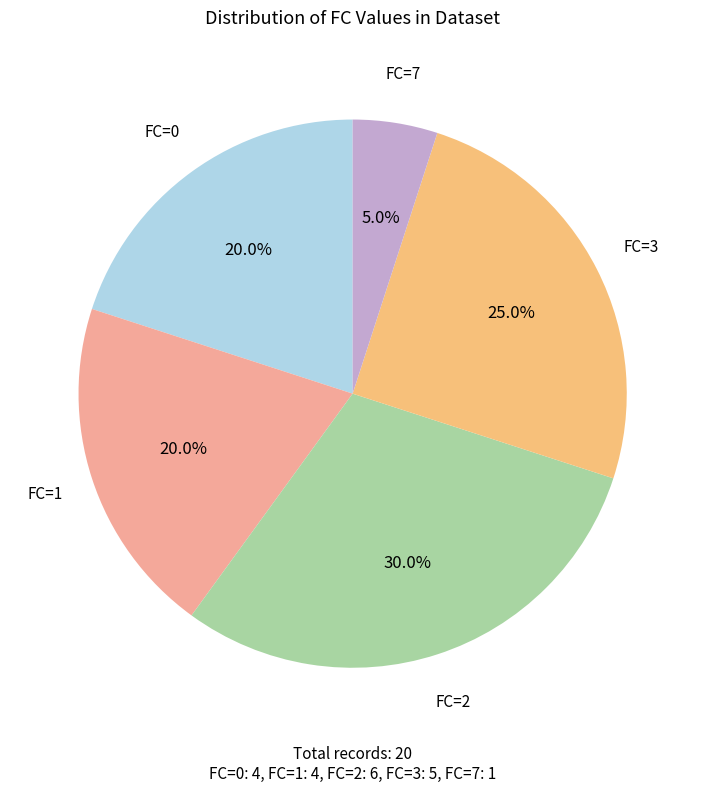

Is there any slice that represents more than half of the pie?

No